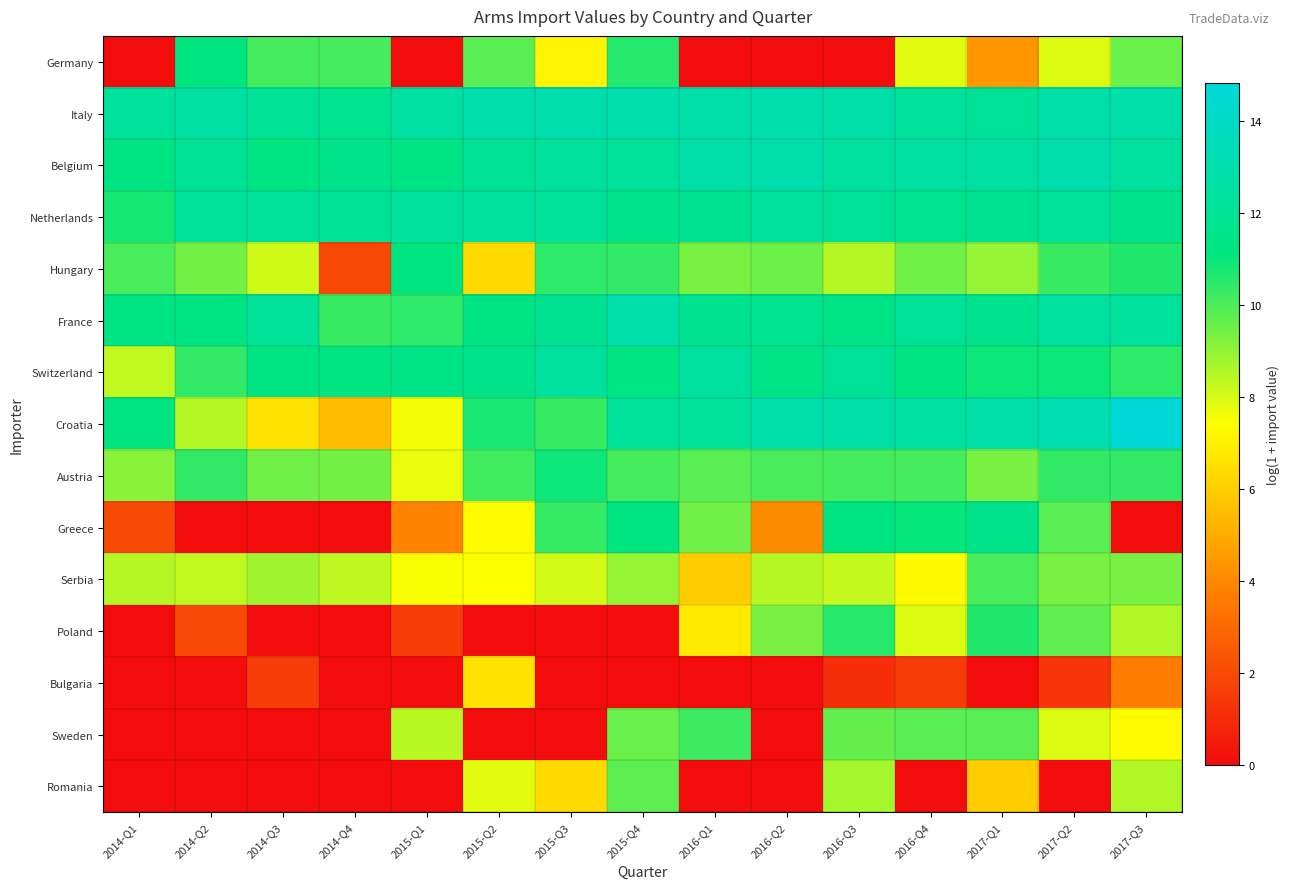

Reading left to right, list all the values displayed in this chart.

Germany: 2014-Q1=0.0	2014-Q2=11.2	2014-Q3=10.1	2014-Q4=10.1	2015-Q1=0.0	2015-Q2=9.8	2015-Q3=7.1	2015-Q4=10.6	2016-Q1=0.0	2016-Q2=0.0	2016-Q3=0.0	2016-Q4=7.8	2017-Q1=4.4	2017-Q2=7.9	2017-Q3=9.6
Italy: 2014-Q1=12.3	2014-Q2=12.5	2014-Q3=12.0	2014-Q4=11.8	2015-Q1=12.5	2015-Q2=13.0	2015-Q3=13.0	2015-Q4=13.0	2016-Q1=12.9	2016-Q2=13.0	2016-Q3=12.8	2016-Q4=12.2	2017-Q1=12.2	2017-Q2=12.8	2017-Q3=12.8
Belgium: 2014-Q1=11.3	2014-Q2=12.0	2014-Q3=11.2	2014-Q4=11.6	2015-Q1=11.4	2015-Q2=12.1	2015-Q3=12.3	2015-Q4=12.2	2016-Q1=12.7	2016-Q2=12.9	2016-Q3=12.4	2016-Q4=12.5	2017-Q1=12.5	2017-Q2=13.0	2017-Q3=12.4
Netherlands: 2014-Q1=10.8	2014-Q2=12.1	2014-Q3=12.2	2014-Q4=12.0	2015-Q1=12.2	2015-Q2=12.4	2015-Q3=12.2	2015-Q4=11.6	2016-Q1=11.9	2016-Q2=12.3	2016-Q3=12.1	2016-Q4=11.8	2017-Q1=11.9	2017-Q2=12.2	2017-Q3=11.7
Hungary: 2014-Q1=10.0	2014-Q2=9.4	2014-Q3=8.2	2014-Q4=1.9	2015-Q1=11.1	2015-Q2=6.4	2015-Q3=10.4	2015-Q4=10.4	2016-Q1=9.3	2016-Q2=9.5	2016-Q3=8.5	2016-Q4=9.4	2017-Q1=9.0	2017-Q2=10.3	2017-Q3=10.6
France: 2014-Q1=11.3	2014-Q2=11.3	2014-Q3=12.2	2014-Q4=10.3	2015-Q1=10.4	2015-Q2=11.3	2015-Q3=11.8	2015-Q4=12.9	2016-Q1=11.7	2016-Q2=11.8	2016-Q3=11.5	2016-Q4=12.1	2017-Q1=11.7	2017-Q2=12.4	2017-Q3=12.3
Switzerland: 2014-Q1=8.3	2014-Q2=10.4	2014-Q3=11.3	2014-Q4=11.2	2015-Q1=11.4	2015-Q2=11.6	2015-Q3=12.3	2015-Q4=11.2	2016-Q1=12.4	2016-Q2=11.4	2016-Q3=12.1	2016-Q4=11.1	2017-Q1=10.9	2017-Q2=10.9	2017-Q3=10.4
Croatia: 2014-Q1=11.2	2014-Q2=8.5	2014-Q3=6.6	2014-Q4=5.5	2015-Q1=7.6	2015-Q2=10.7	2015-Q3=10.3	2015-Q4=12.1	2016-Q1=12.2	2016-Q2=12.9	2016-Q3=12.7	2016-Q4=12.5	2017-Q1=12.9	2017-Q2=13.2	2017-Q3=14.8
Austria: 2014-Q1=9.1	2014-Q2=10.4	2014-Q3=9.5	2014-Q4=9.4	2015-Q1=7.7	2015-Q2=10.2	2015-Q3=10.9	2015-Q4=10.1	2016-Q1=9.8	2016-Q2=10.1	2016-Q3=10.1	2016-Q4=10.1	2017-Q1=9.4	2017-Q2=10.4	2017-Q3=10.4
Greece: 2014-Q1=2.1	2014-Q2=0.0	2014-Q3=0.0	2014-Q4=0.0	2015-Q1=3.9	2015-Q2=7.3	2015-Q3=10.3	2015-Q4=11.2	2016-Q1=9.4	2016-Q2=4.1	2016-Q3=11.2	2016-Q4=11.0	2017-Q1=11.6	2017-Q2=9.8	2017-Q3=0.0
Serbia: 2014-Q1=8.5	2014-Q2=8.3	2014-Q3=8.8	2014-Q4=8.4	2015-Q1=7.5	2015-Q2=7.5	2015-Q3=8.1	2015-Q4=9.0	2016-Q1=6.0	2016-Q2=8.5	2016-Q3=8.3	2016-Q4=7.3	2017-Q1=10.0	2017-Q2=9.4	2017-Q3=9.3
Poland: 2014-Q1=0.0	2014-Q2=2.1	2014-Q3=0.0	2014-Q4=0.0	2015-Q1=1.6	2015-Q2=0.0	2015-Q3=0.0	2015-Q4=0.0	2016-Q1=6.8	2016-Q2=9.3	2016-Q3=10.6	2016-Q4=7.9	2017-Q1=10.6	2017-Q2=9.7	2017-Q3=8.6
Bulgaria: 2014-Q1=0.0	2014-Q2=0.0	2014-Q3=1.6	2014-Q4=0.0	2015-Q1=0.0	2015-Q2=6.6	2015-Q3=0.0	2015-Q4=0.0	2016-Q1=0.0	2016-Q2=0.0	2016-Q3=1.1	2016-Q4=1.6	2017-Q1=0.0	2017-Q2=1.4	2017-Q3=3.6
Sweden: 2014-Q1=0.0	2014-Q2=0.0	2014-Q3=0.0	2014-Q4=0.0	2015-Q1=8.4	2015-Q2=0.0	2015-Q3=0.0	2015-Q4=9.6	2016-Q1=10.2	2016-Q2=0.0	2016-Q3=9.6	2016-Q4=9.8	2017-Q1=9.8	2017-Q2=7.9	2017-Q3=7.3
Romania: 2014-Q1=0.0	2014-Q2=0.0	2014-Q3=0.0	2014-Q4=0.0	2015-Q1=0.0	2015-Q2=7.8	2015-Q3=6.3	2015-Q4=9.8	2016-Q1=0.0	2016-Q2=0.0	2016-Q3=8.7	2016-Q4=0.0	2017-Q1=5.9	2017-Q2=0.0	2017-Q3=8.5